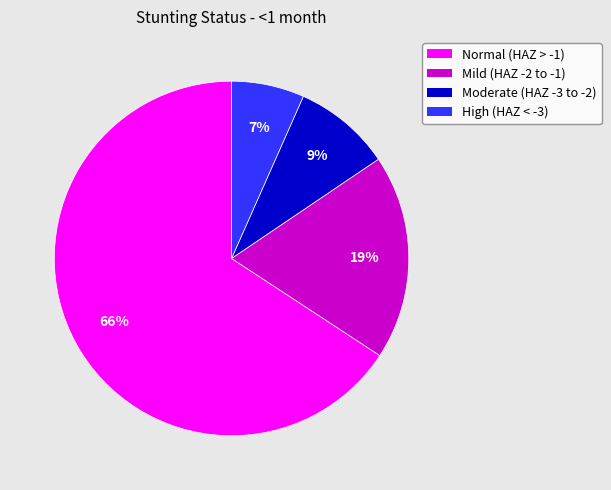

To the nearest percent, what is the average slice percentage?

25%